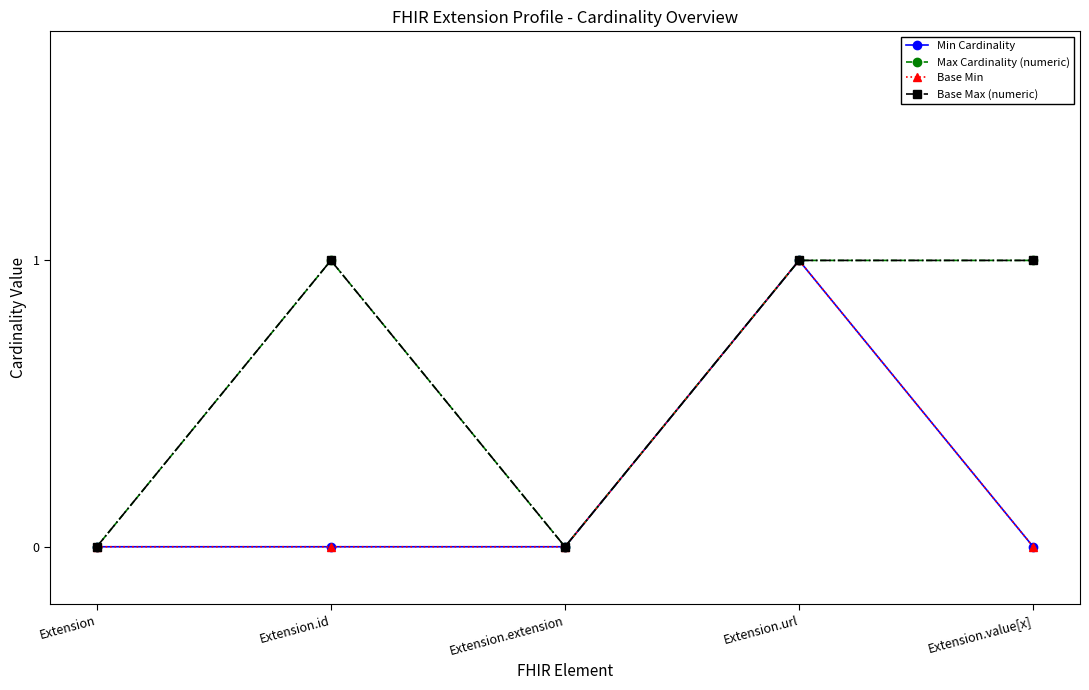

The value of Min Cardinality at Extension.id is 0. True or false?

True